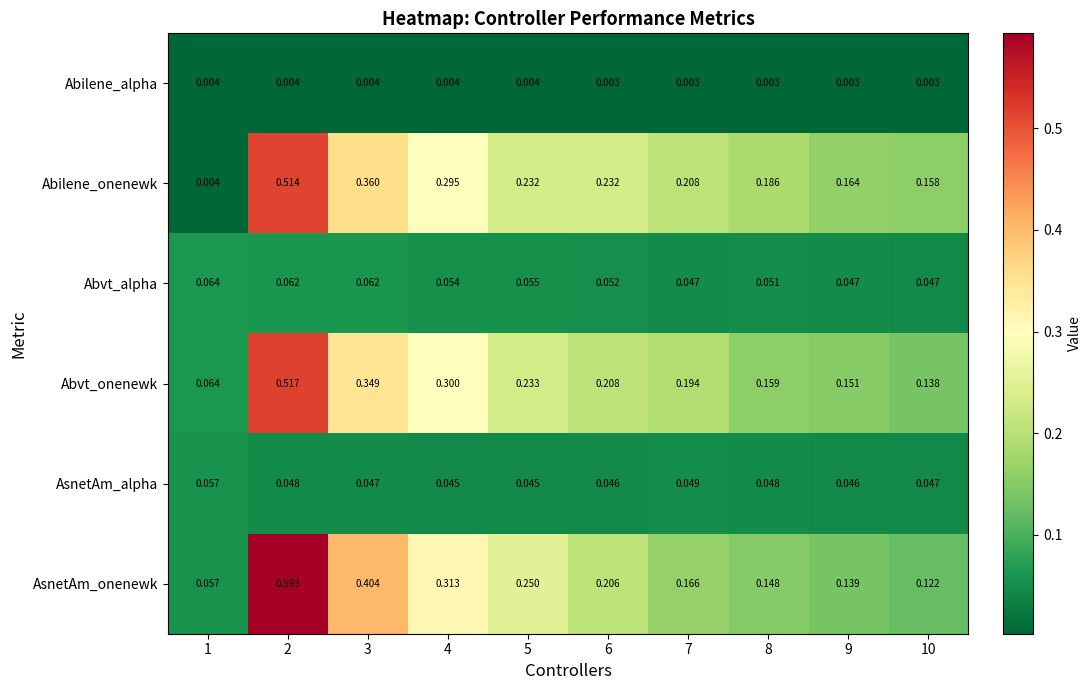

Is the value of AsnetAm_alpha at 4 greater than the value of Abvt_onenewk at 8?

No